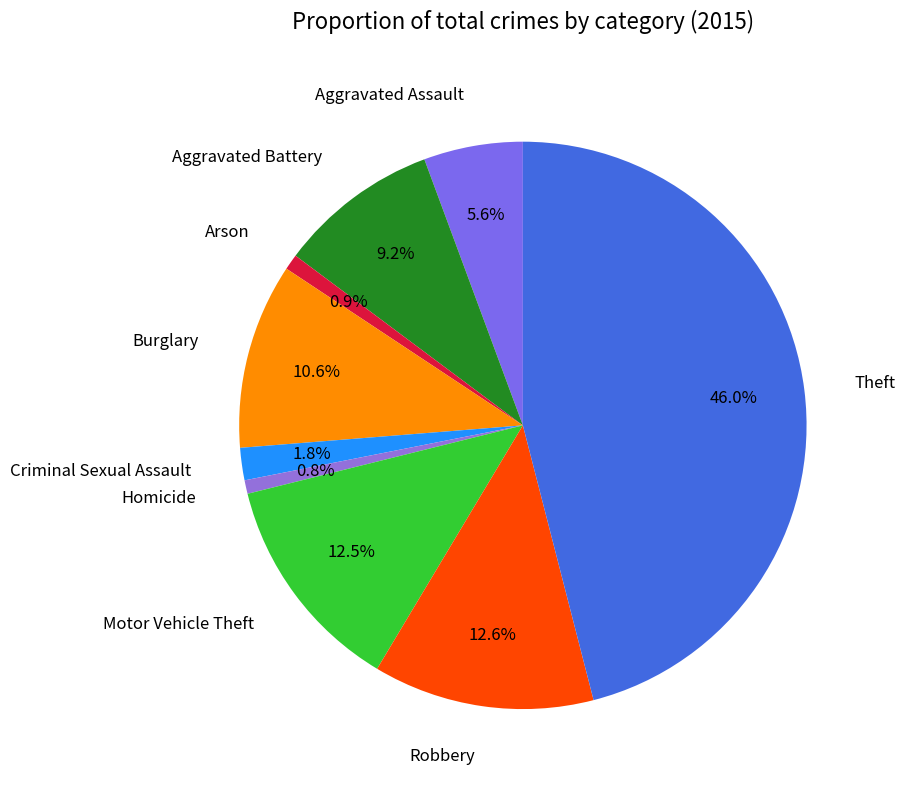

Between Criminal Sexual Assault and Arson, which is larger?

Criminal Sexual Assault